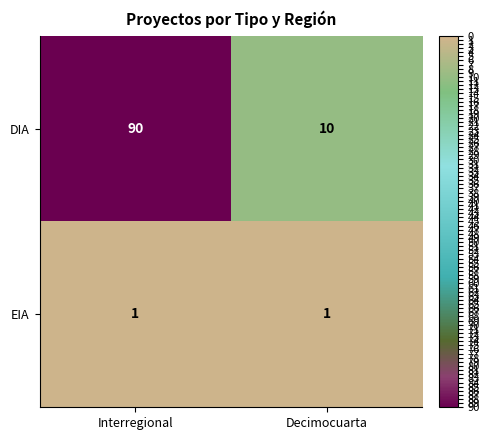

What is the sum of all DIA values?

100